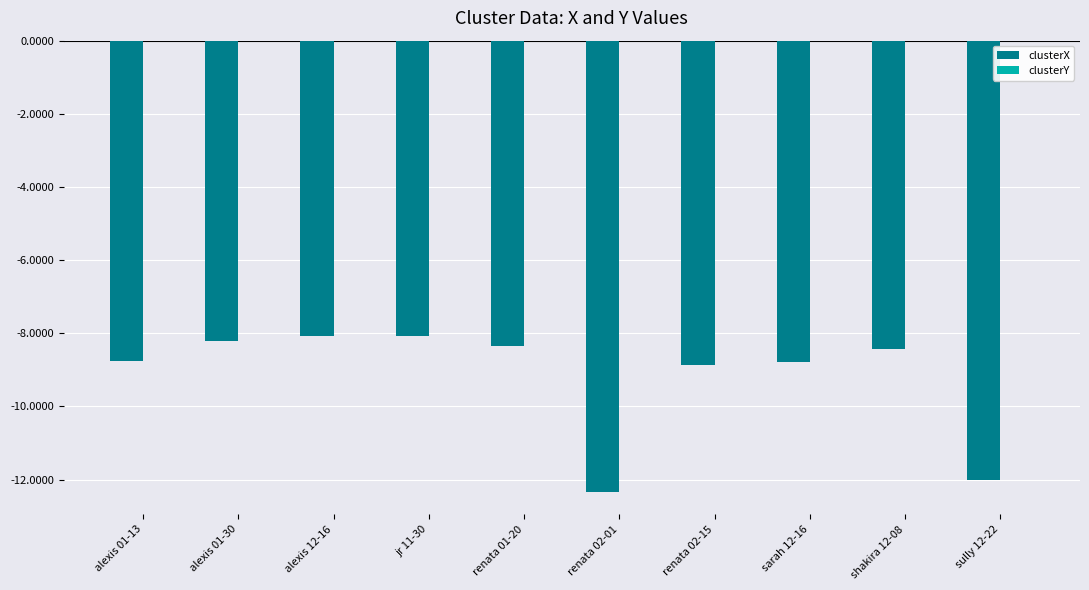

Count the number of categories in the chart.

10